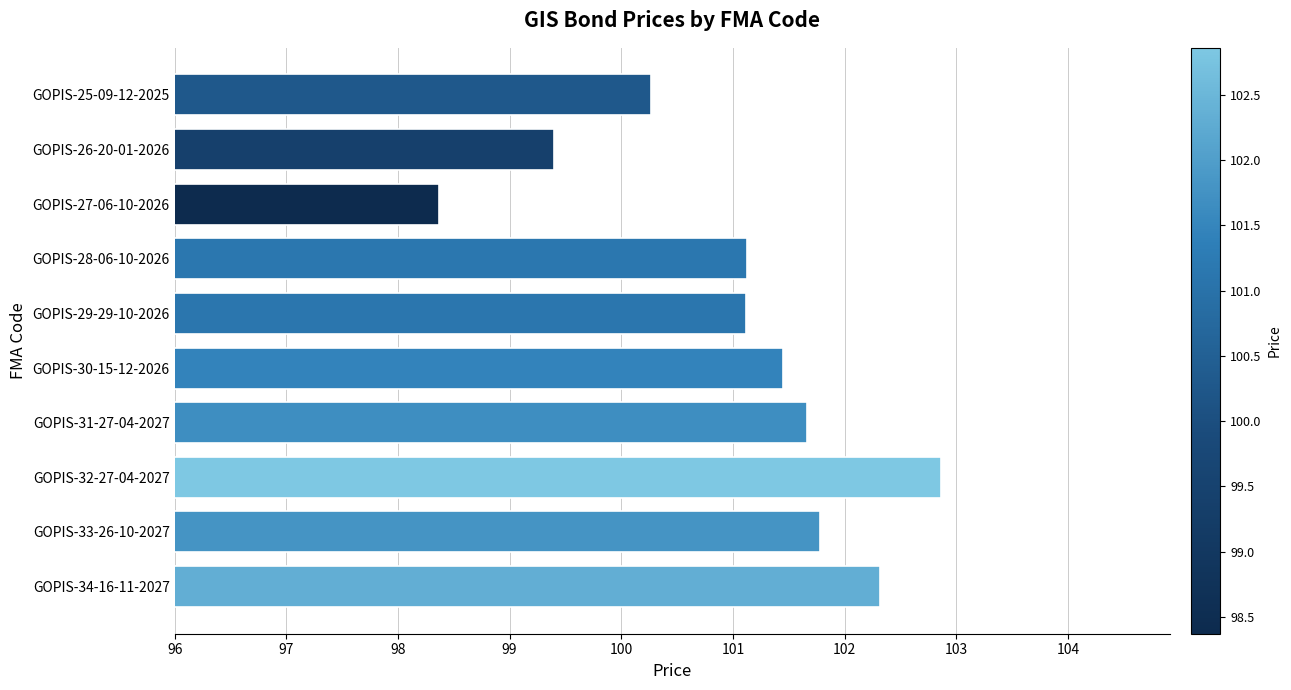

Between GOPIS-34-16-11-2027 and GOPIS-30-15-12-2026, which is larger?

GOPIS-34-16-11-2027